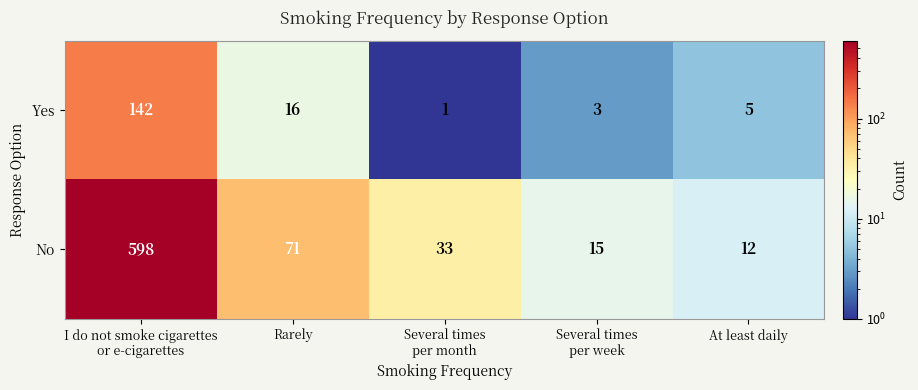

What is the maximum value shown in the chart?

598